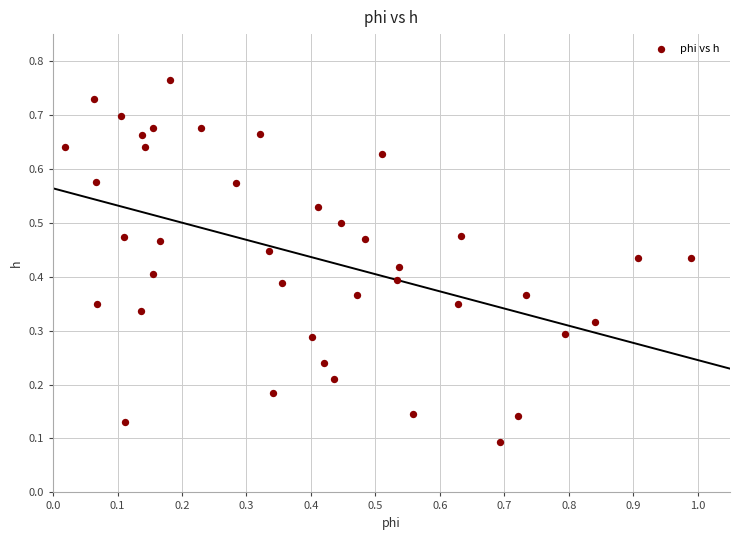

What is the range of X values (max minus min)?

1.0